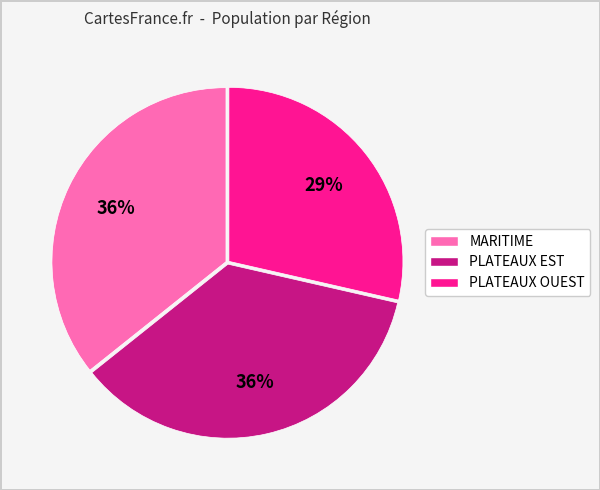

To the nearest percent, what is the combined percentage of MARITIME and PLATEAUX EST?

71%